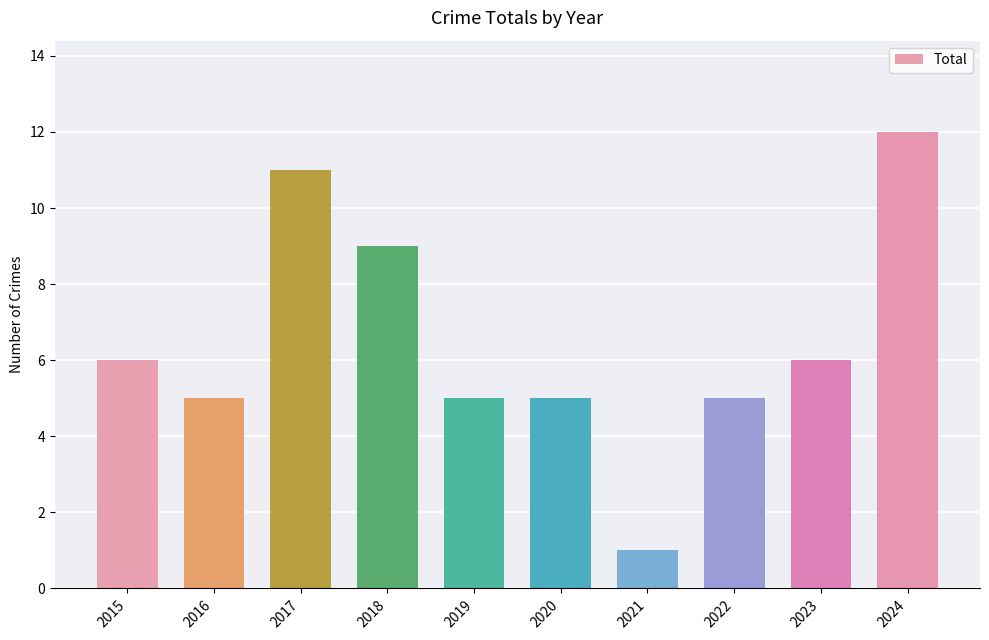

True or false: the data shows 3 at 2019.

False